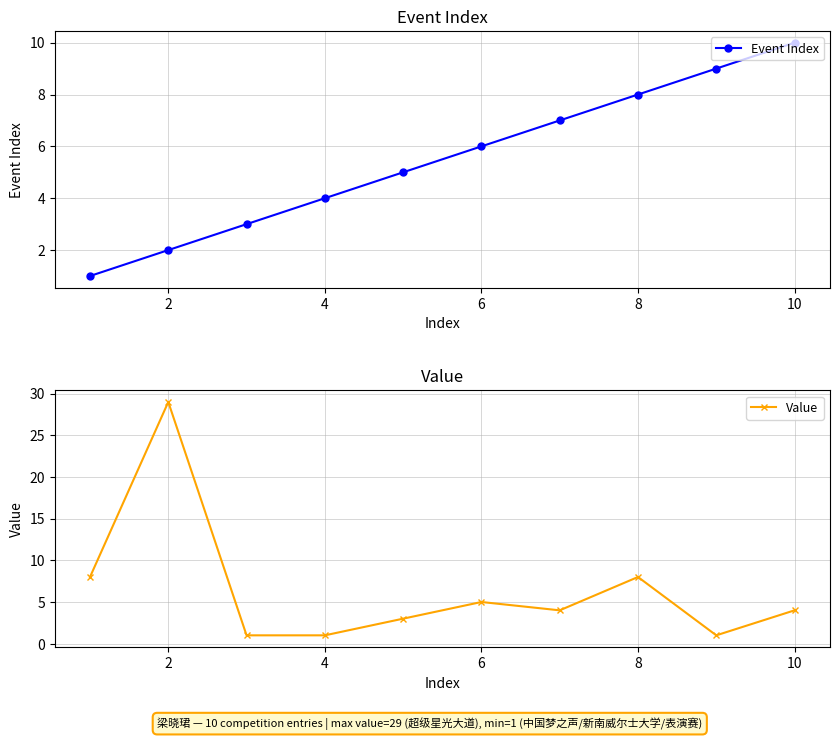

How many times do Value and Event Index cross each other?

1